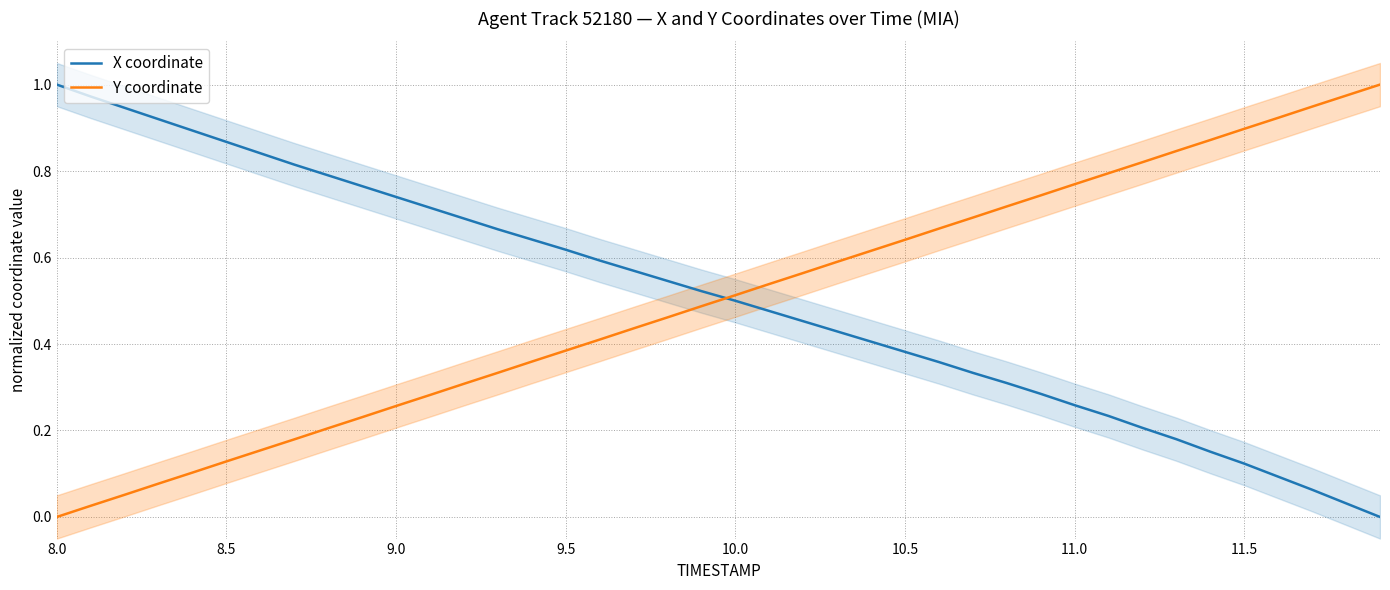

Rank the series by their average value, from lowest to highest.

Y coordinate, X coordinate